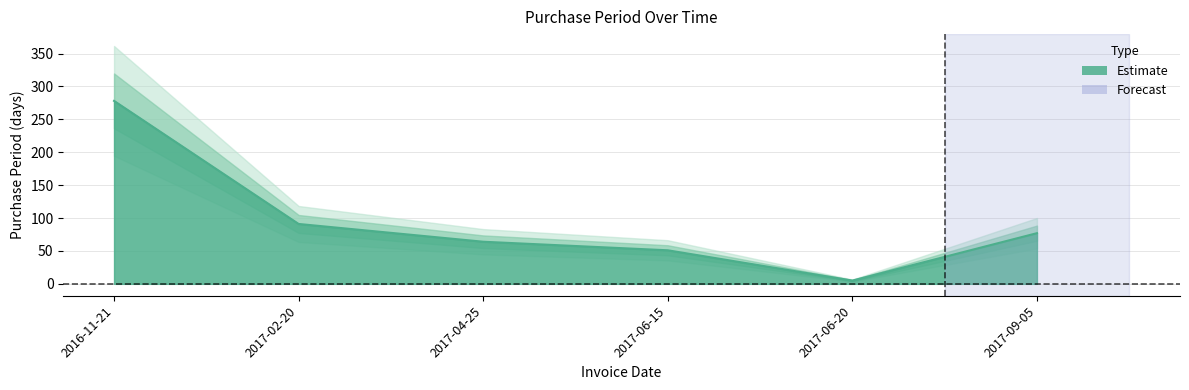

Where is the first local minimum?

2017-06-20